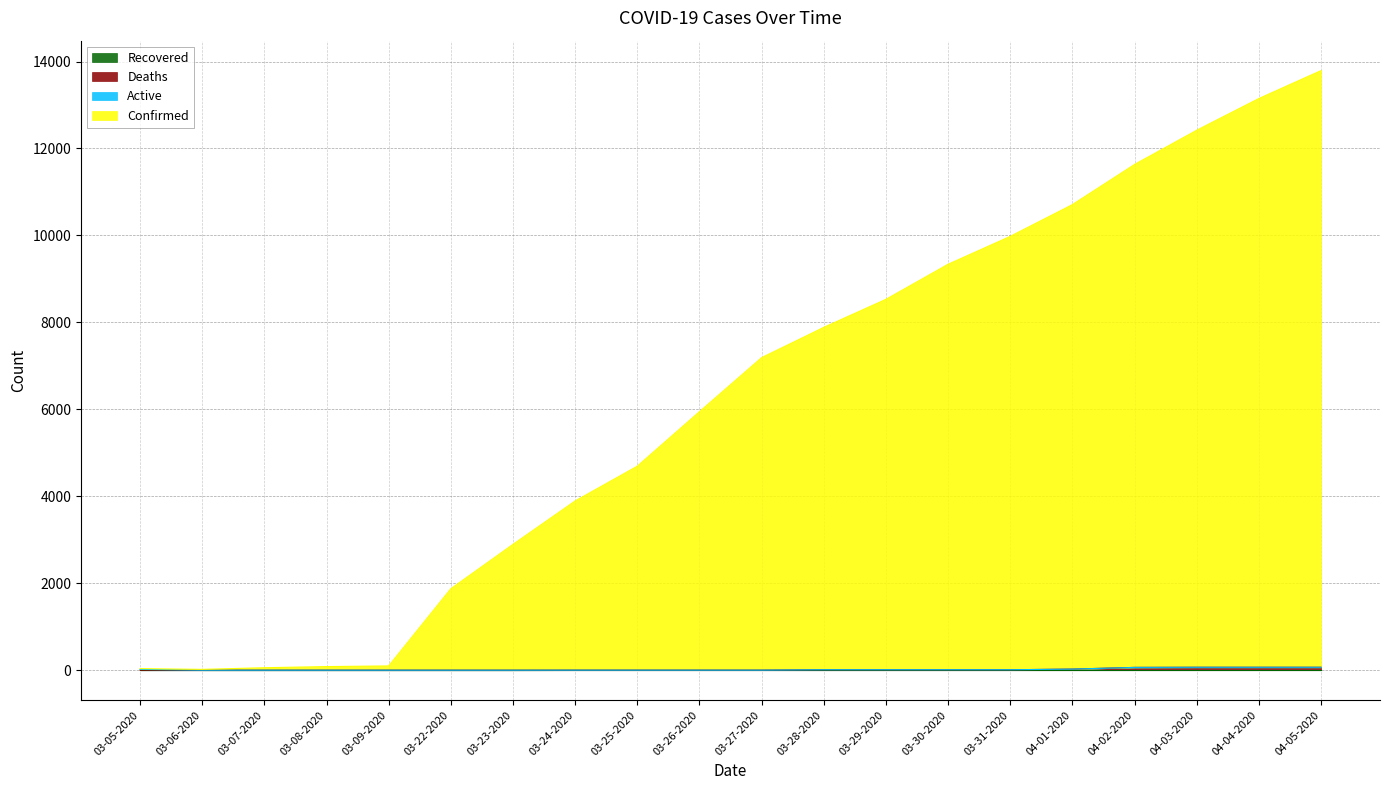

Where is Deaths nearest to the value 33?

04-01-2020